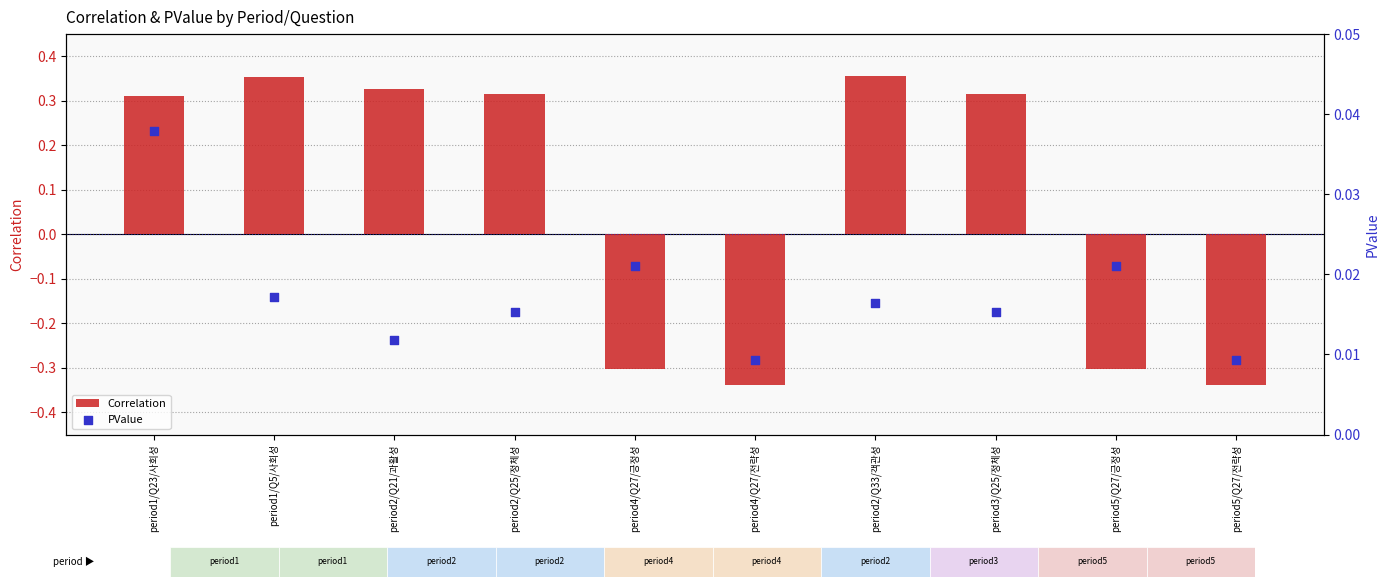

At how many categories does at least one series exceed 0?

10